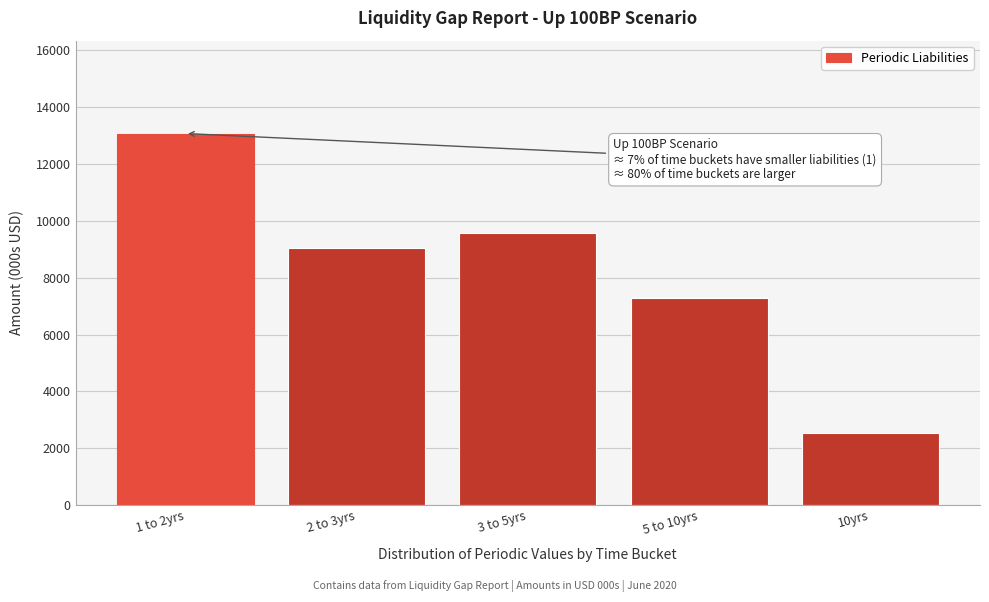

Reading left to right, extract all data points from this chart.

13073.9	9040.0	9559.6	7285.7	2525.5